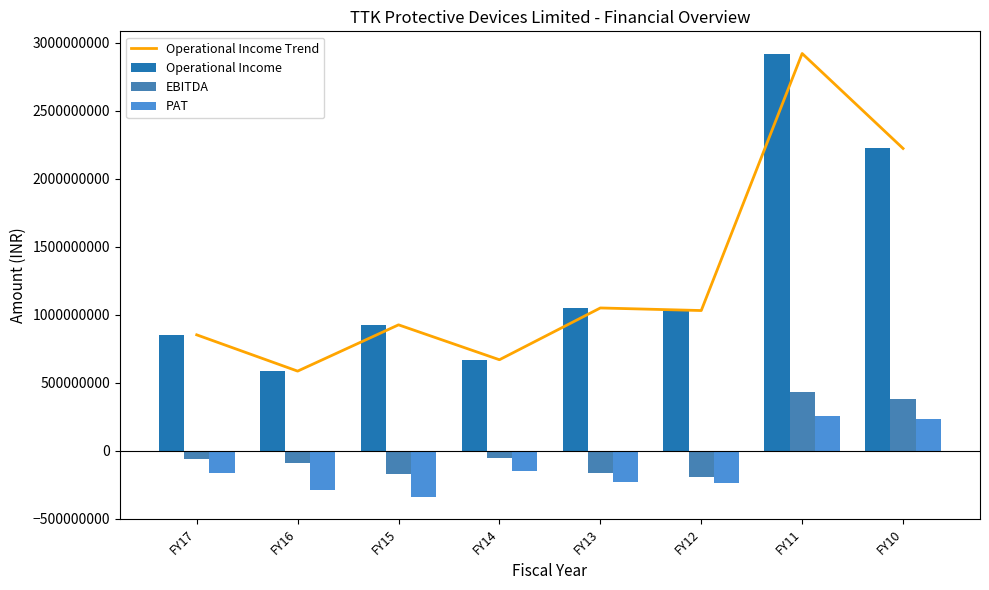

Which series changed the most between FY12 and FY10?

Operational Income Trend